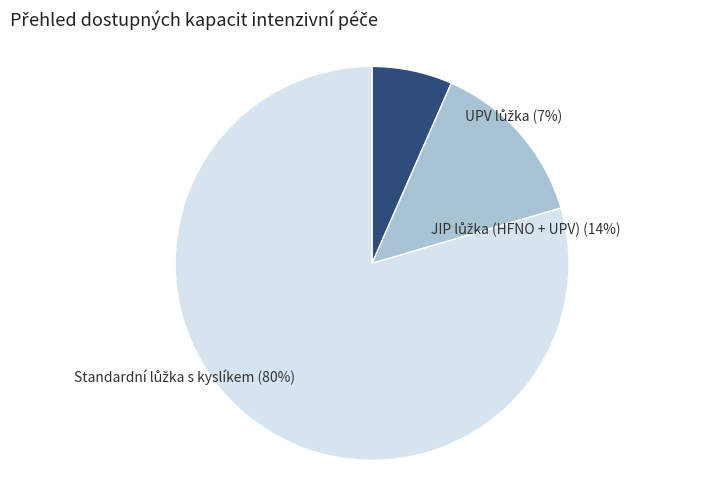

Which category has the smallest portion of the pie?

UPV lůžka